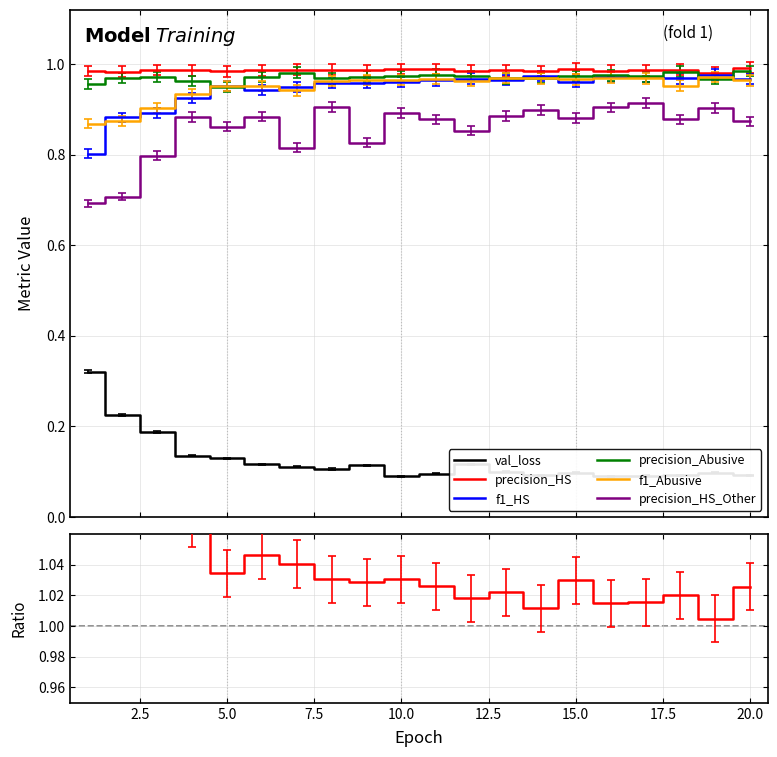

The precision_Abusive series shows 1.0 at 15. True or false?

True